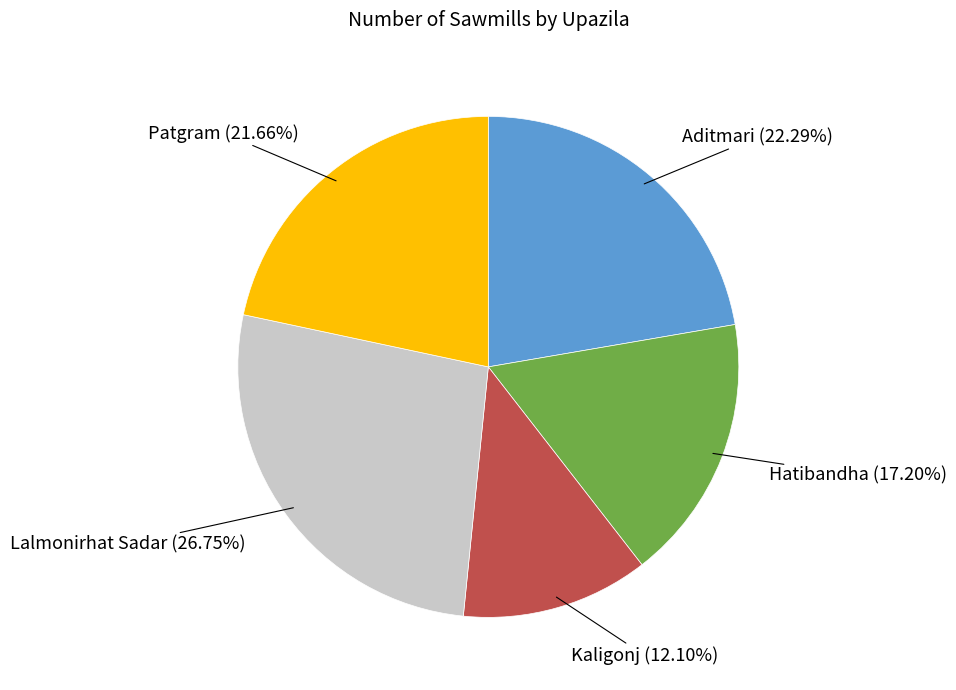

True or false: Kaligonj accounts for 1% of the total.

False